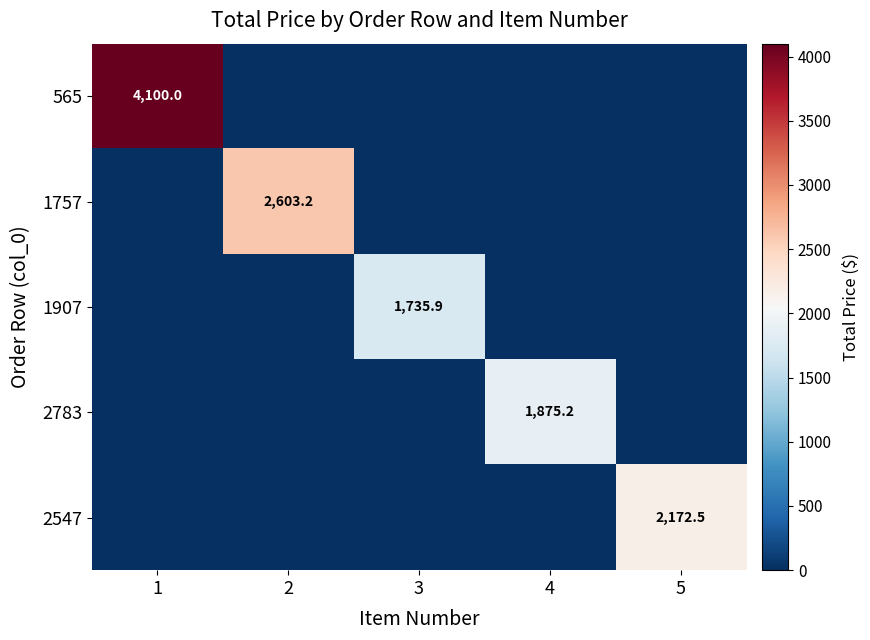

Is it true that 1907 equals 2898.2 at 3?

False